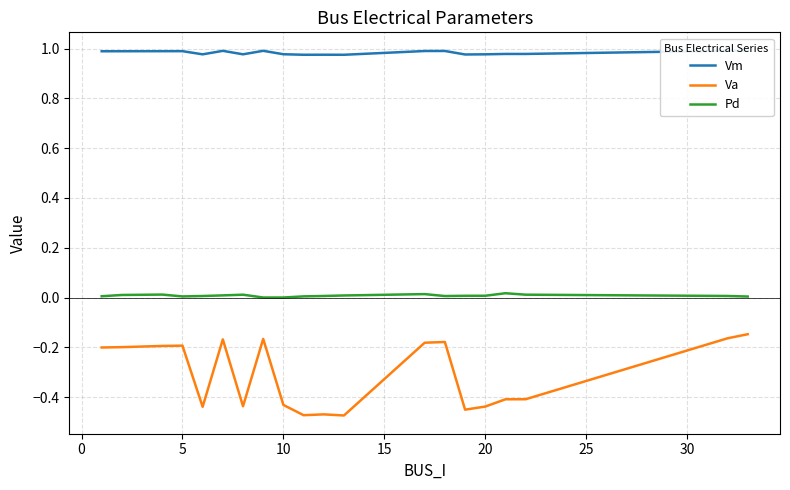

Which series has the largest total across all categories?

Vm